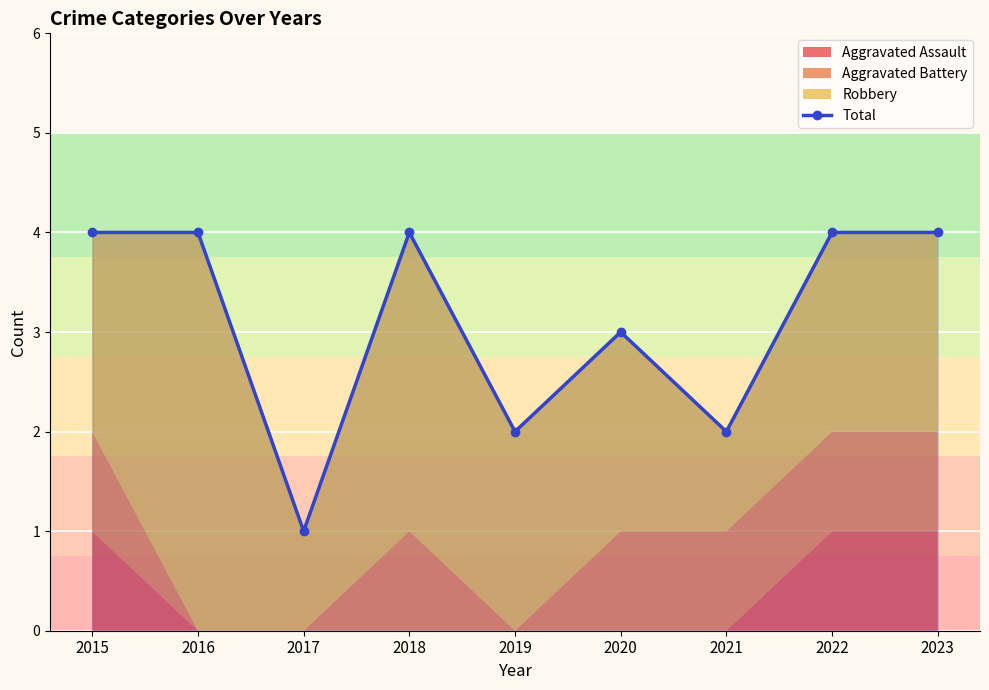

What is the value of the 8th point from the left?

4